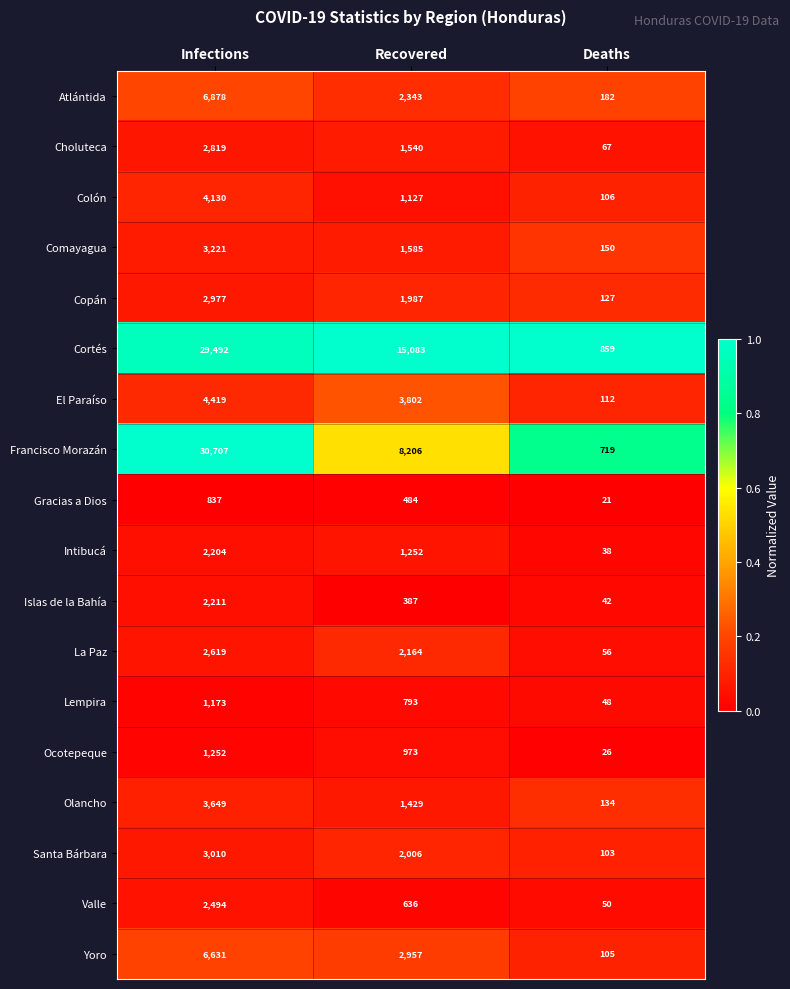

Which series has the largest total across all categories?

Cortés